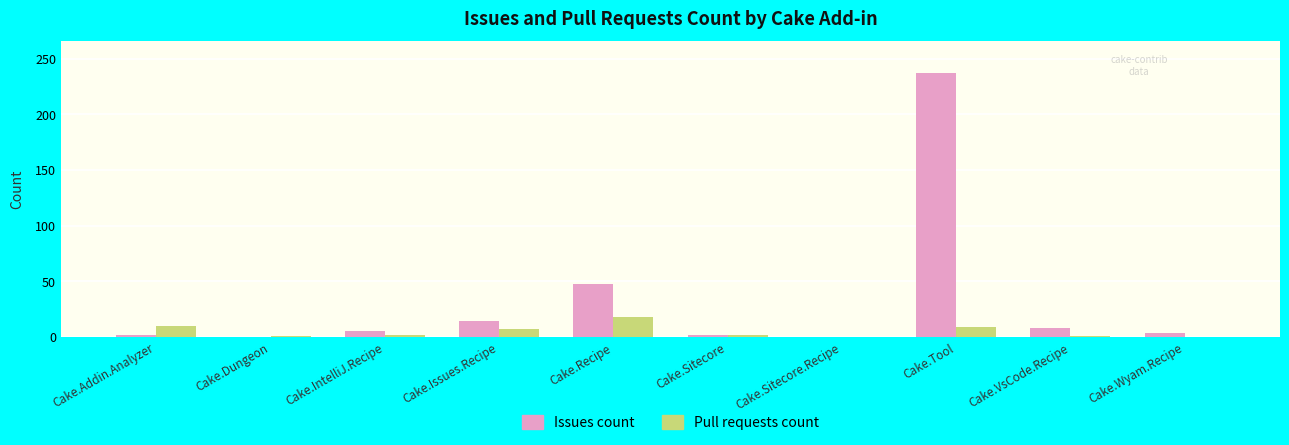

True or false: Pull requests count has a value of 2 at Cake.IntelliJ.Recipe.

True